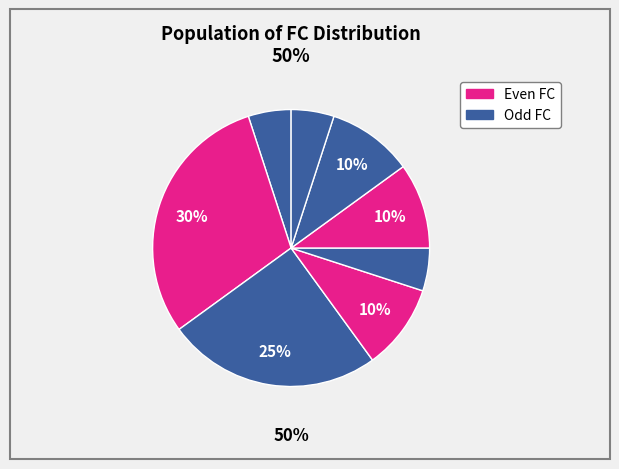

Combined, do 4 and 3 account for over 50%?

No